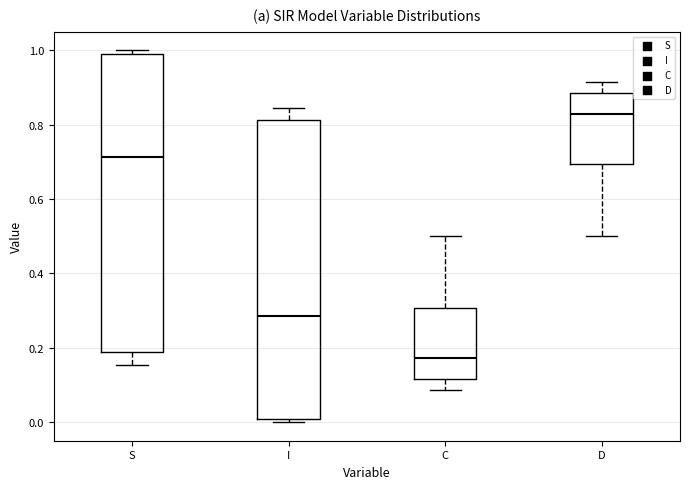

Where is the lower edge of the box for C on the y-axis? The values are not printed on the chart, so give them approximately, as read against the axis.

0.12